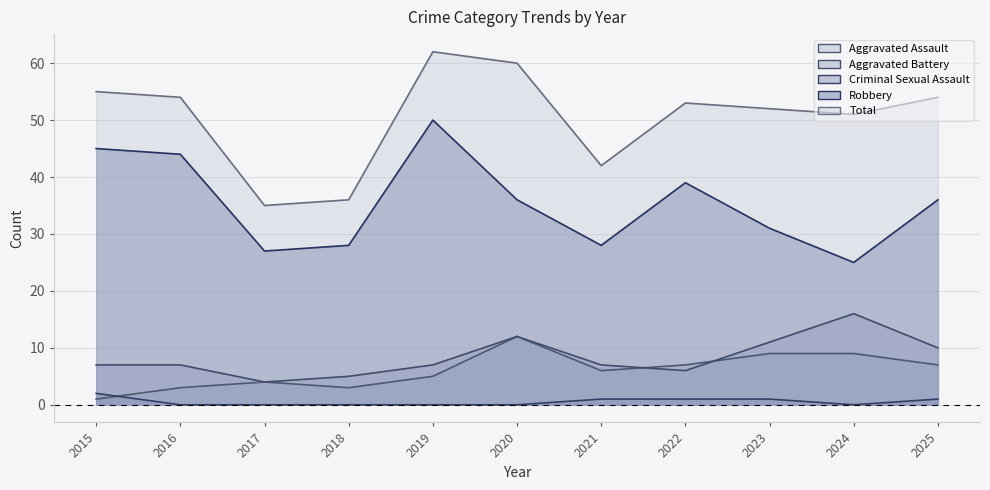

In Total, how many points are lower than both neighbors (excluding endpoints)?

3